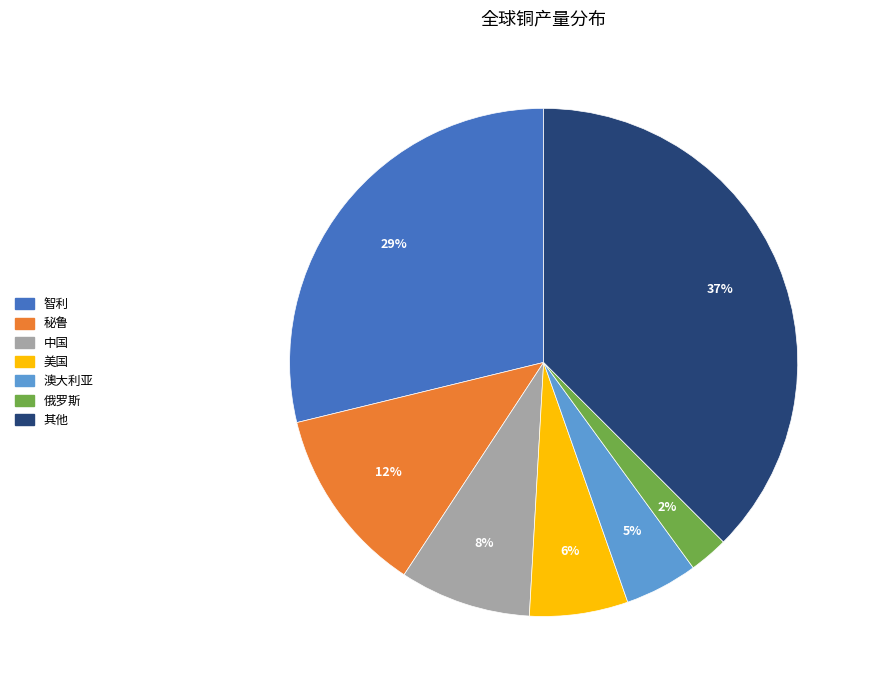

To the nearest percent, what is the combined percentage of 秘鲁 and 其他?

49%